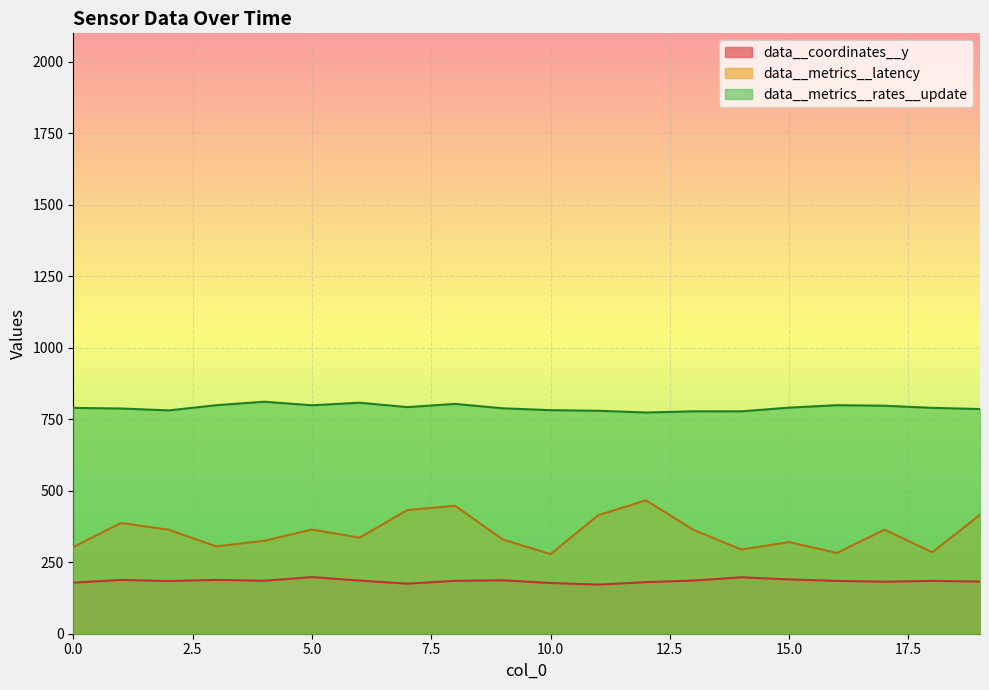

What is the sum of the data__metrics__latency values at 6 and 3?

641.5